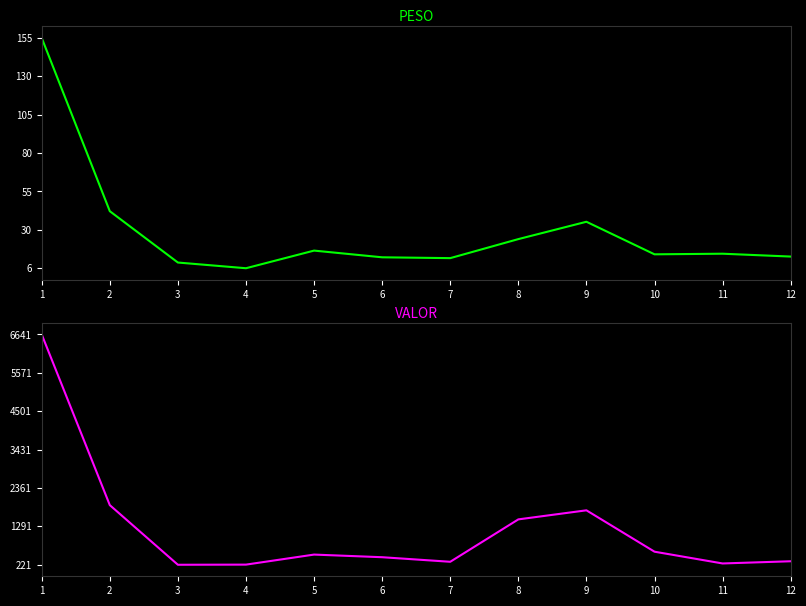

Where does the PESO series first go above 15?

1